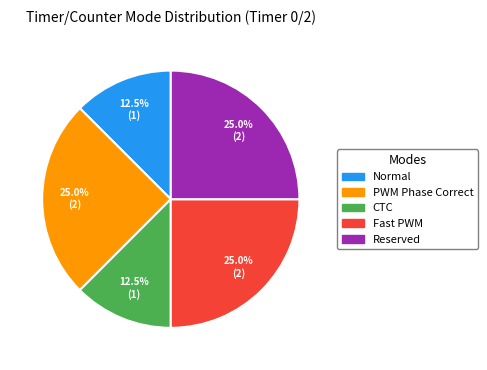

Count the number of slices in the pie.

5